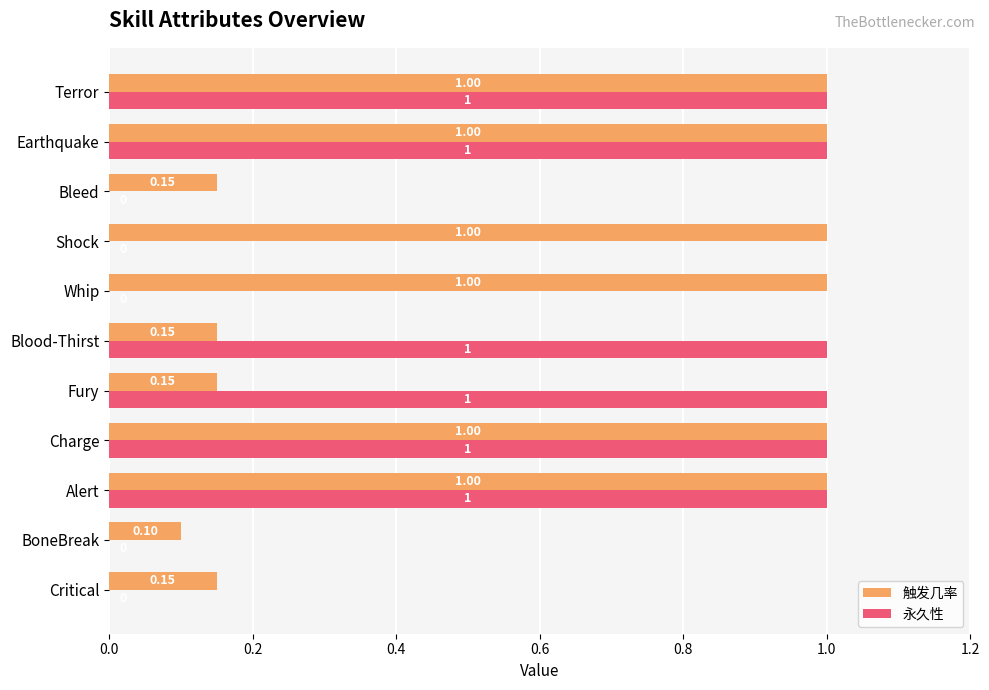

What is the sum of the 永久性 values at Blood-Thirst and Fury?

2.0